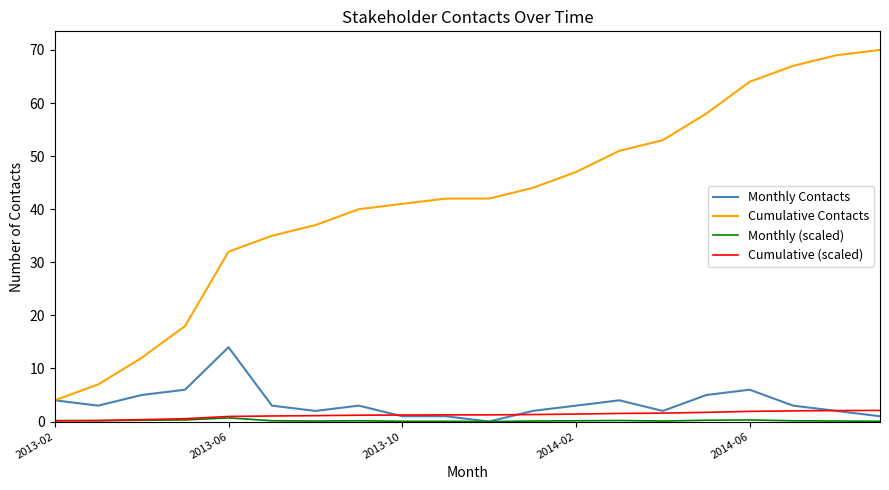

How many series are shown in this chart?

4